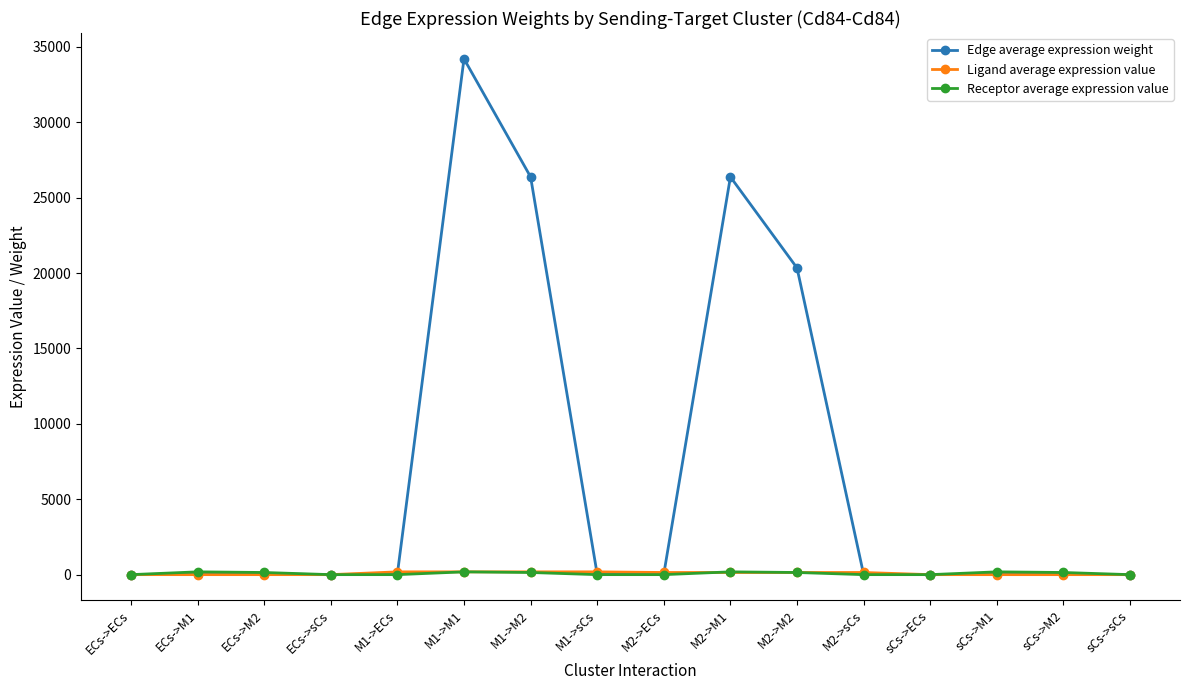

What is the sum of the Edge average expression weight values at M2->sCs and M1->ECs?

80.8